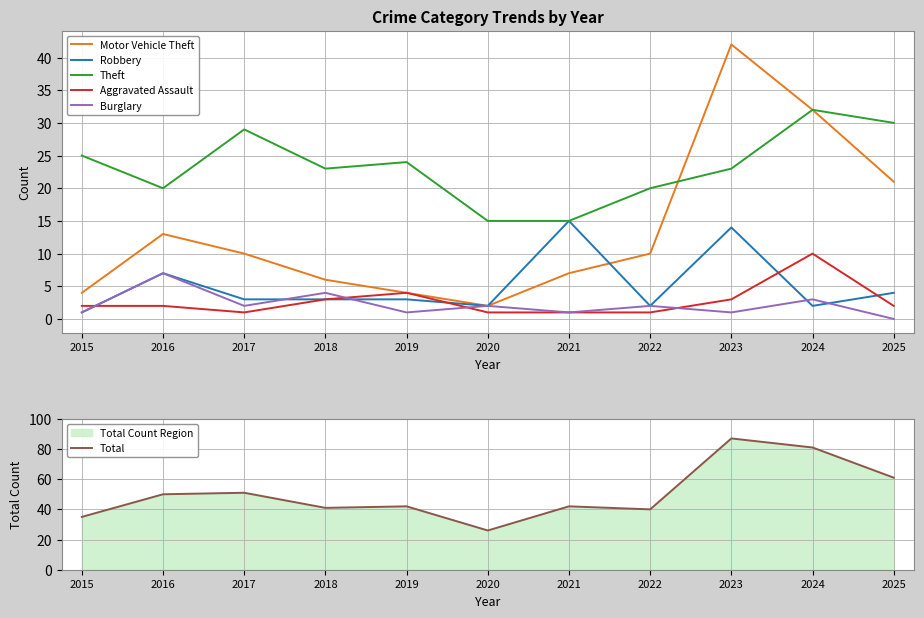

Where is the first local minimum for Aggravated Assault?

2017